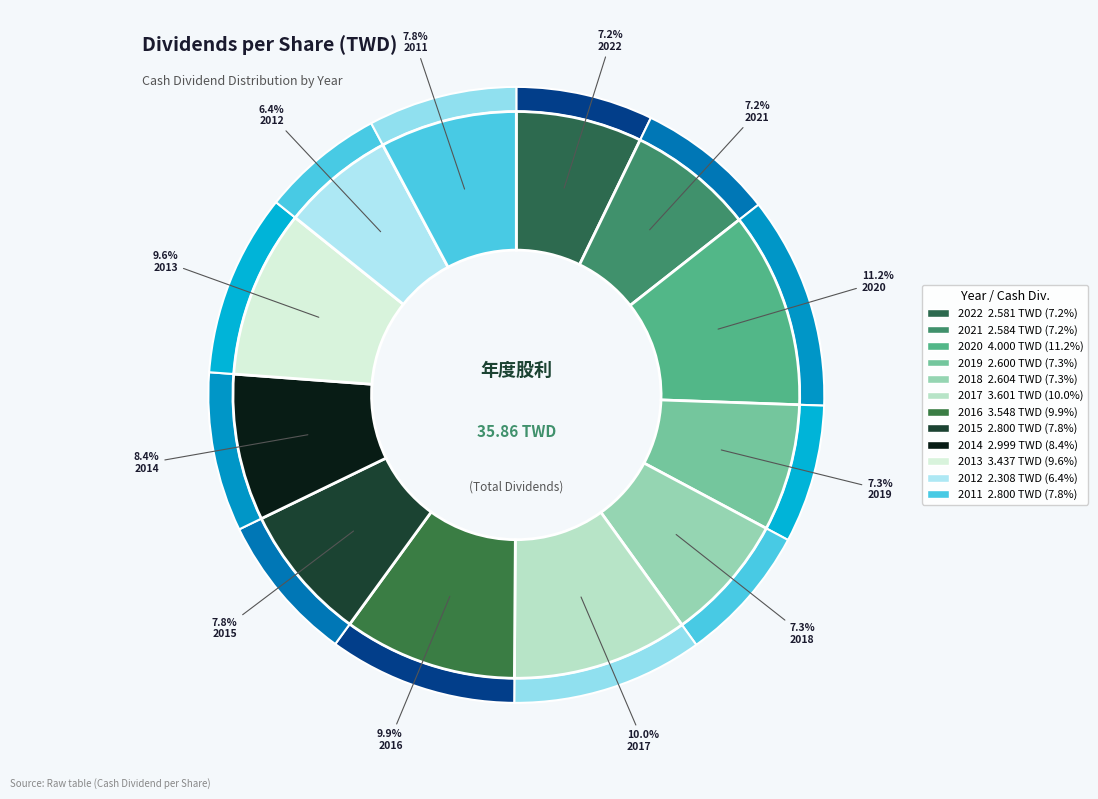

Does any single category account for the majority?

No